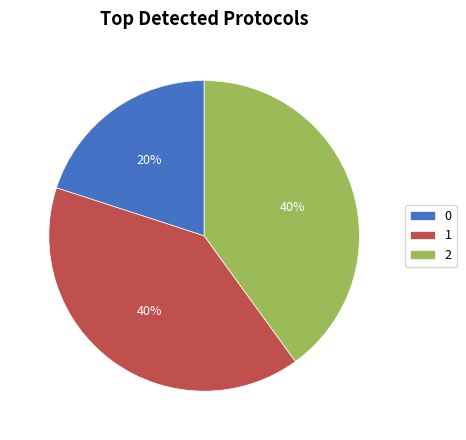

Approximately how many times larger is the value at 1 compared to 2?

1.0